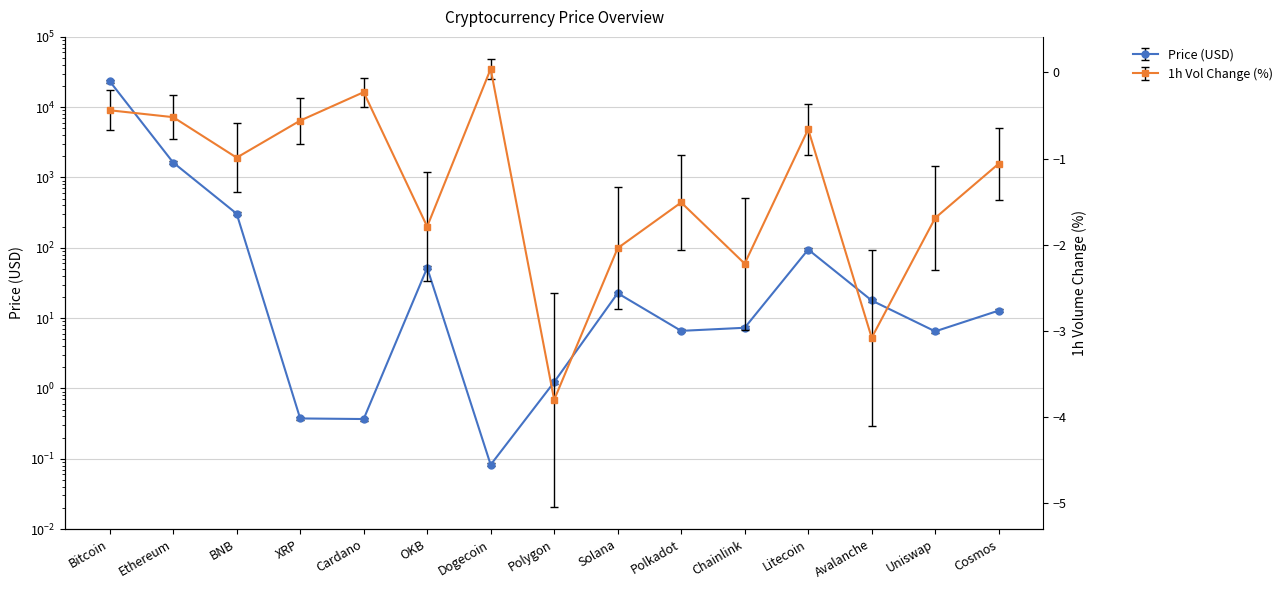

Is it true that Price equals 51.9 at OKB?

True